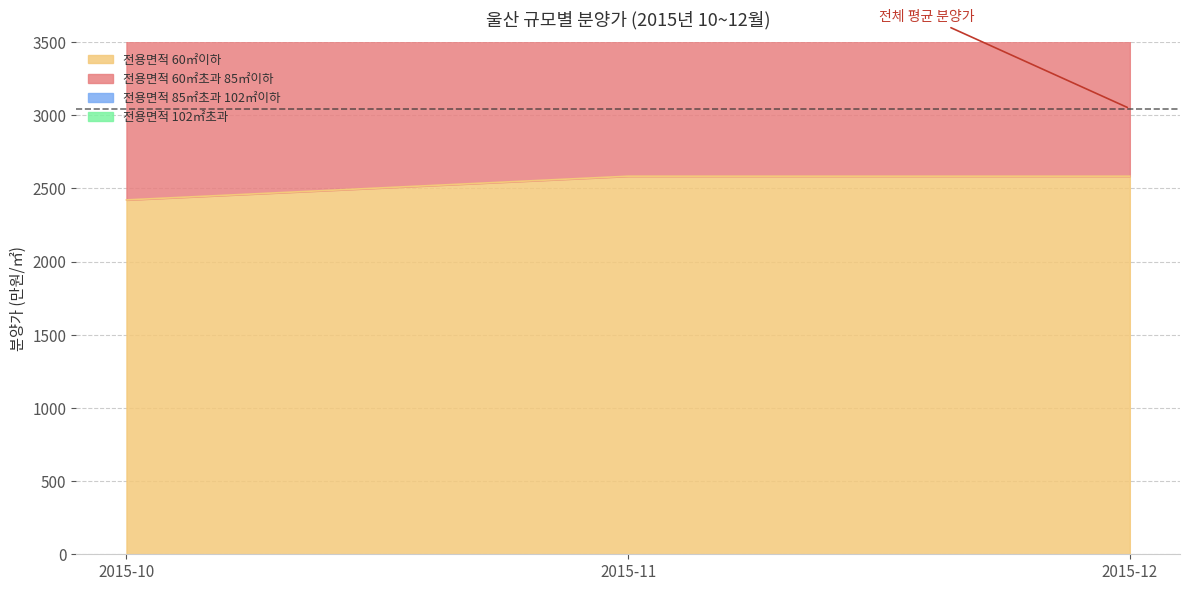

What is the sum of all 전용면적 85㎡초과 102㎡이하 values?

25003